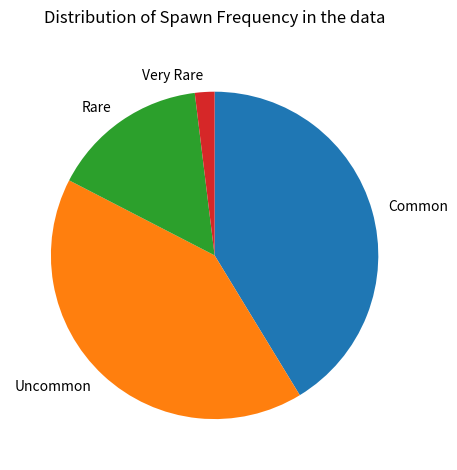

Approximately how many times larger is the value at Common compared to Uncommon?

1.0